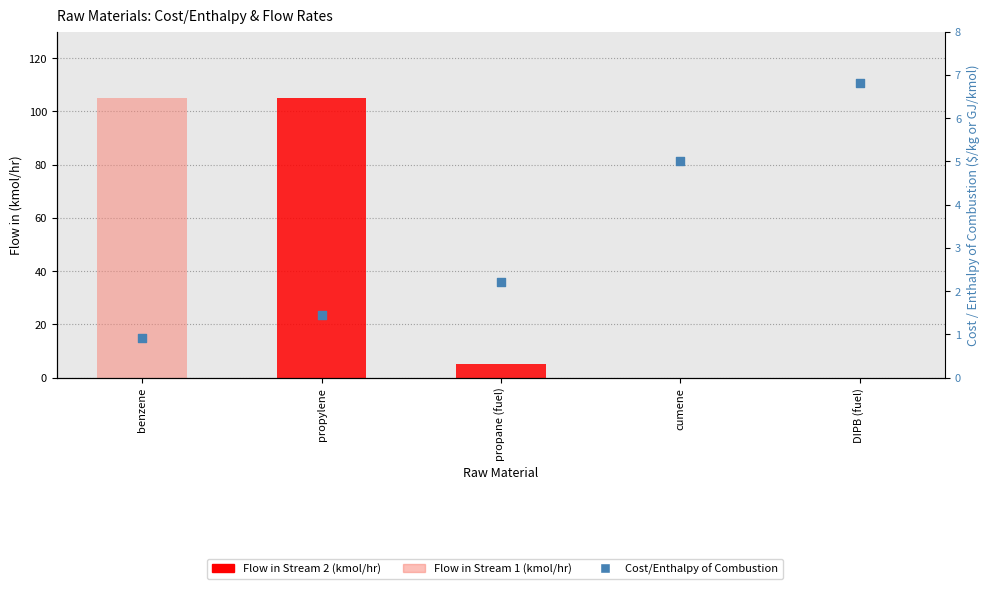

What are all the series names shown in the legend?

Flow in Stream 1, Flow in Stream 2, Cost/Enthalpy